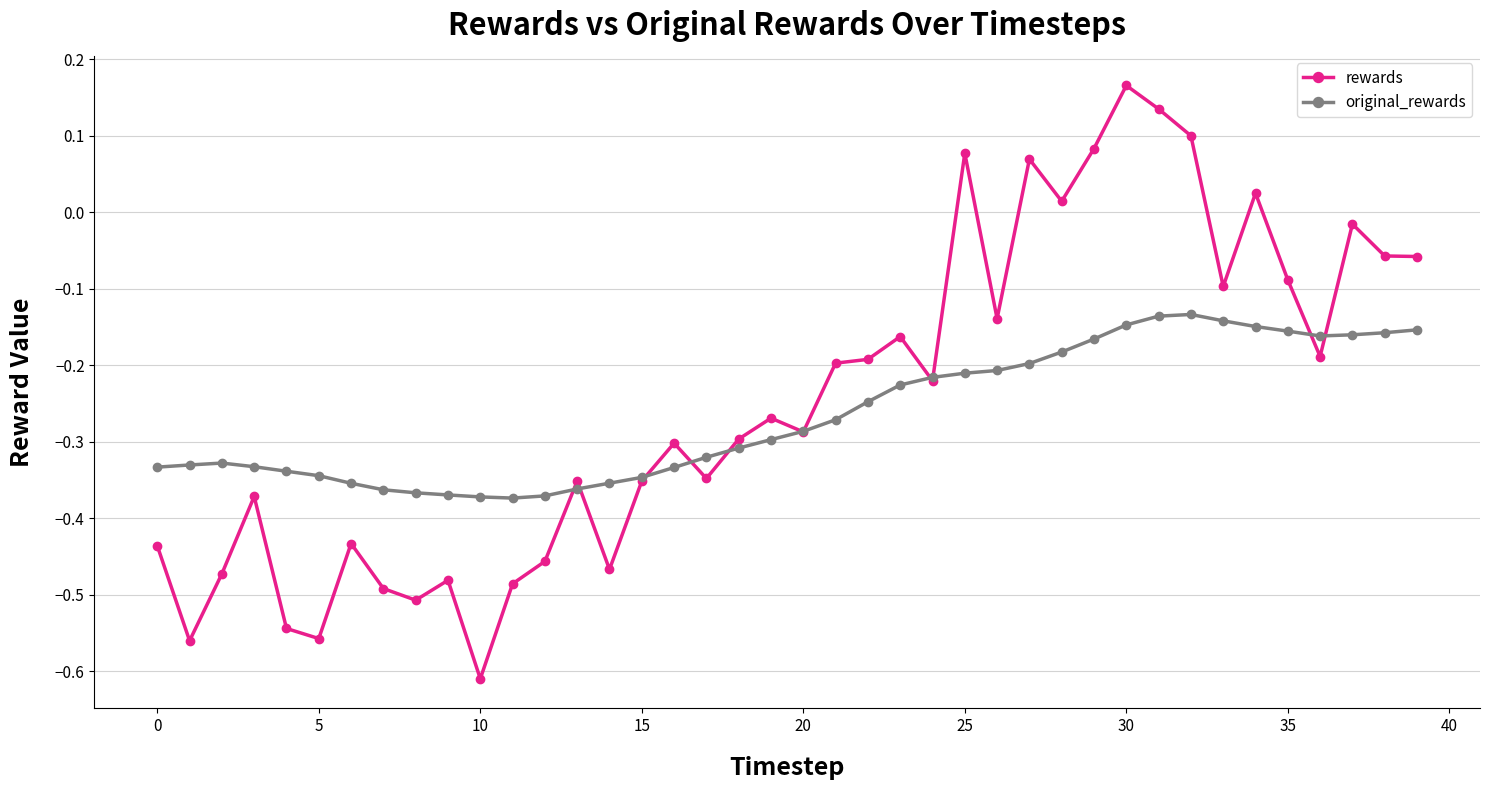

Which series has the largest range (max minus min)?

rewards